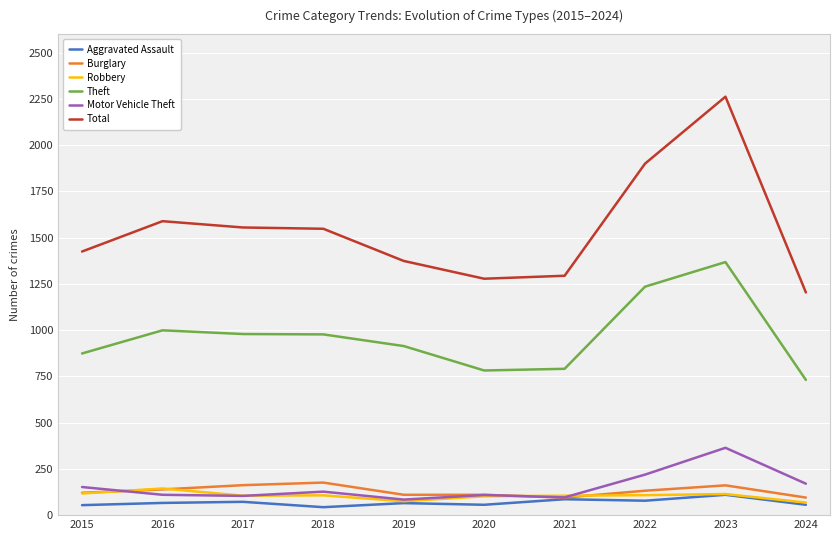

Which series has the widest spread of values?

Total